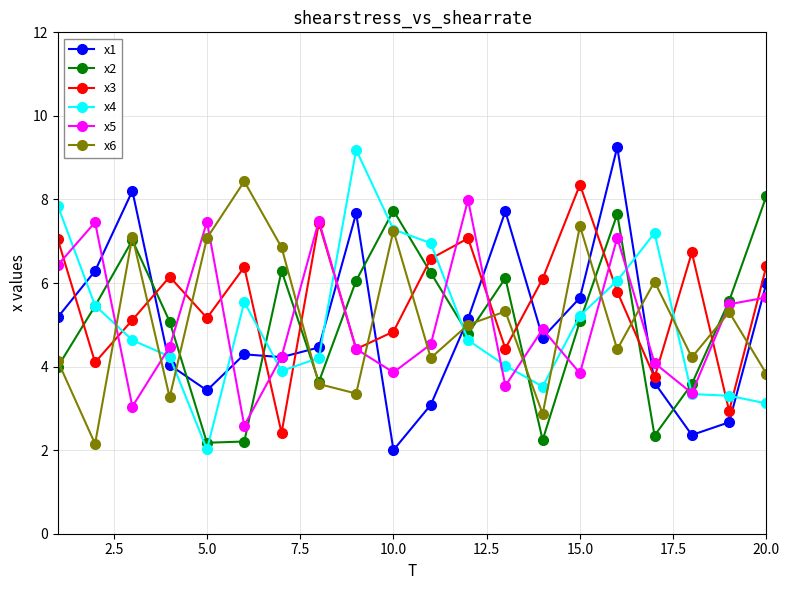

What is the minimum value shown in the chart?

2.0